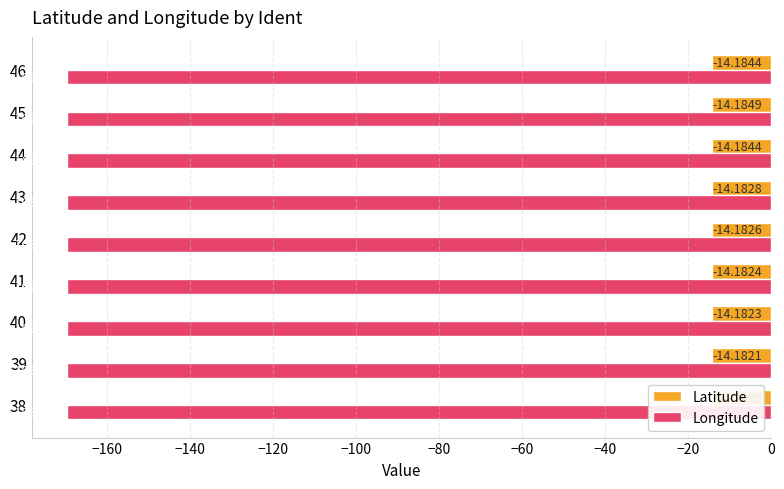

List the series in order of their peak value, lowest first.

Longitude, Latitude